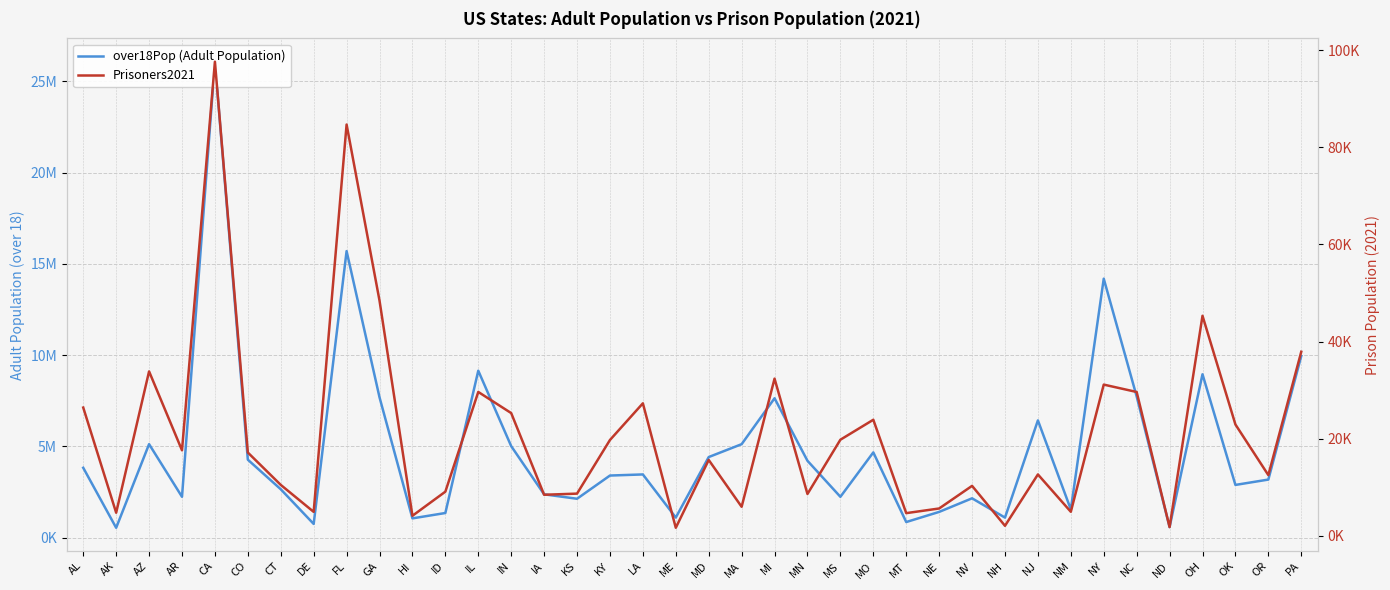

True or false: Prisoners2021 and over18Pop (Adult Population) cross at least once.

False